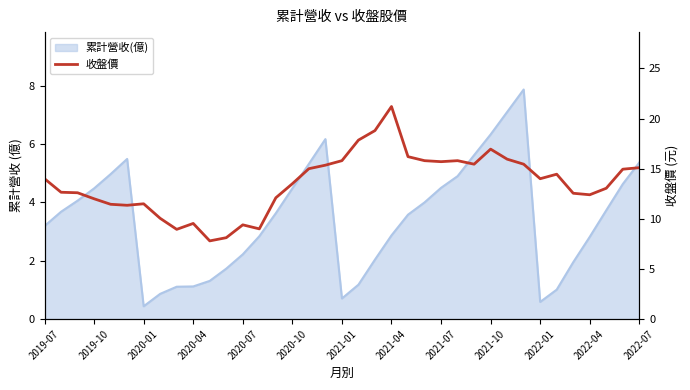

At which category does the chart reach its peak across all series?

2021-04